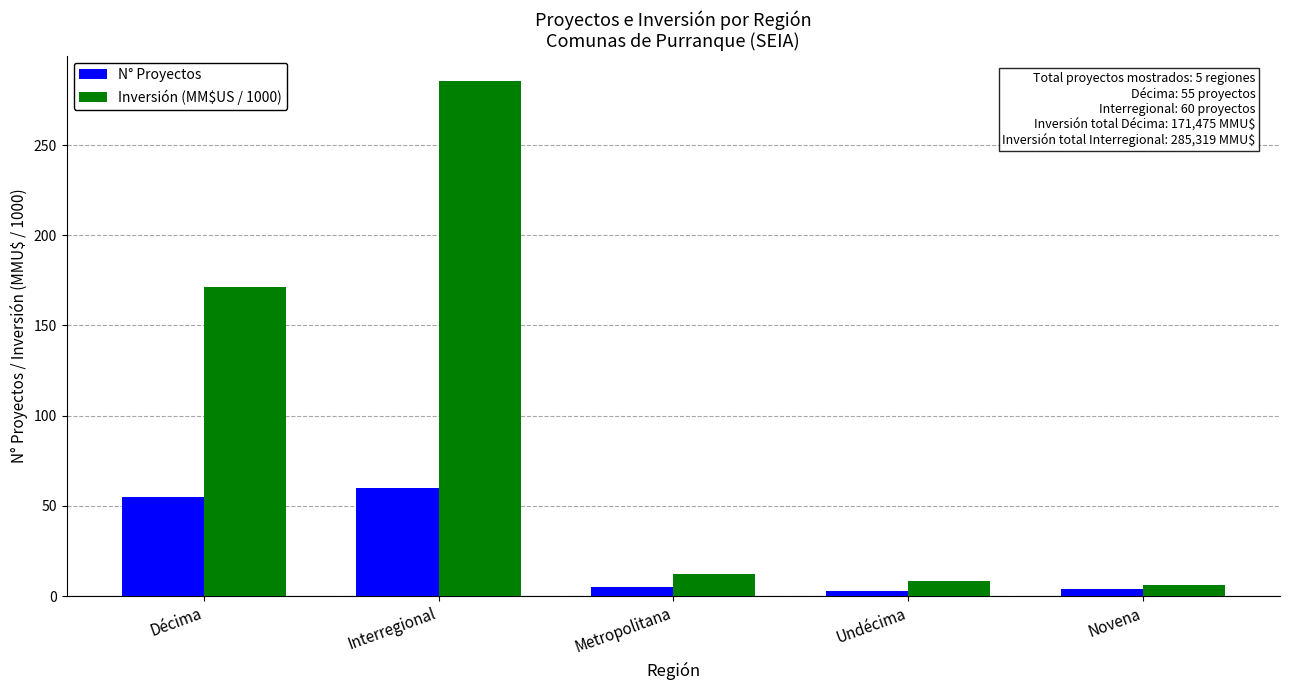

Where is Inversión (MM$US / 1000) nearest to the value 145?

Décima